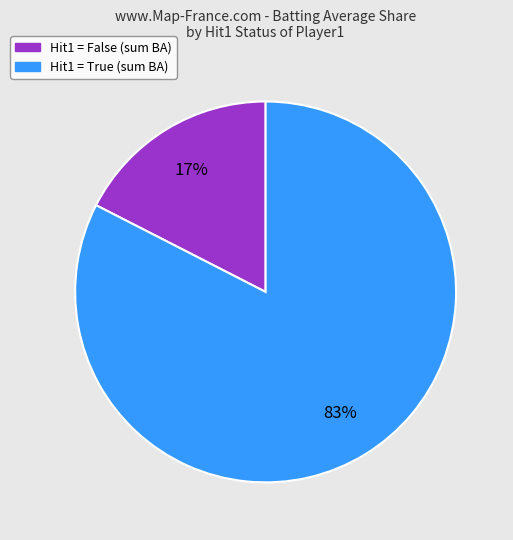

Does any single category account for the majority?

Yes